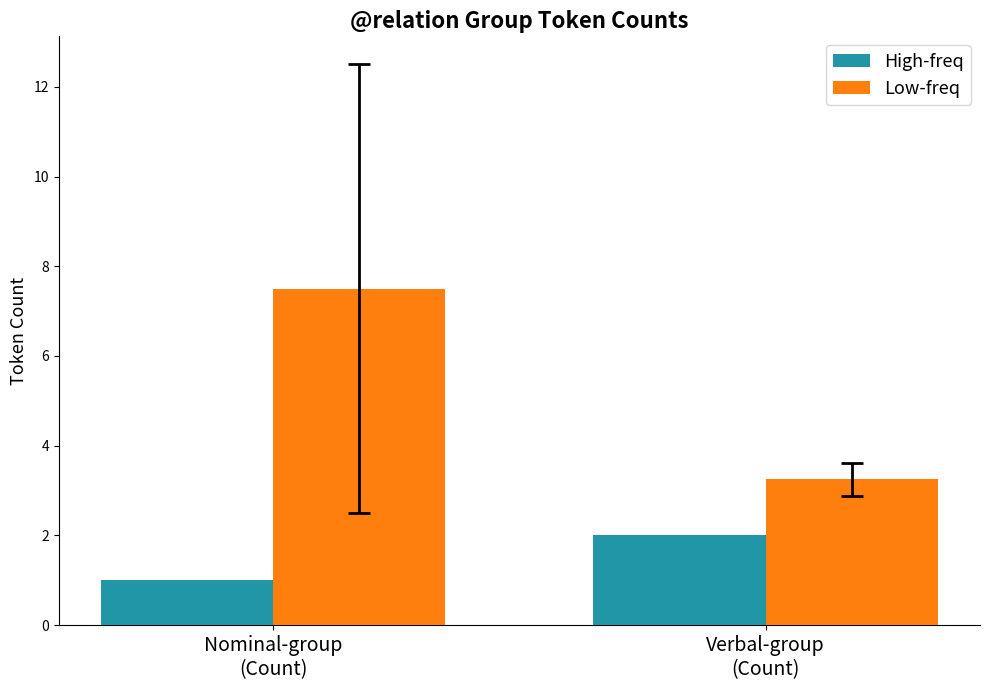

Is the value of High-freq at Nominal-group
(Count) greater than the value of Low-freq at Verbal-group
(Count)?

No